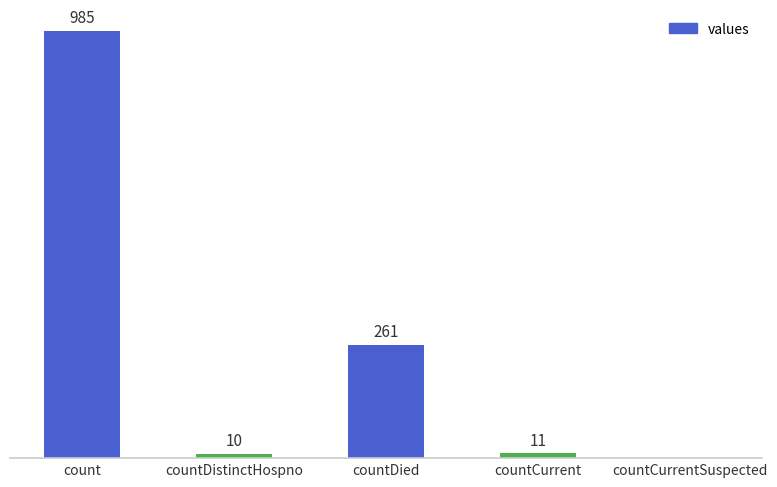

Which has a higher value, countDied or count?

count